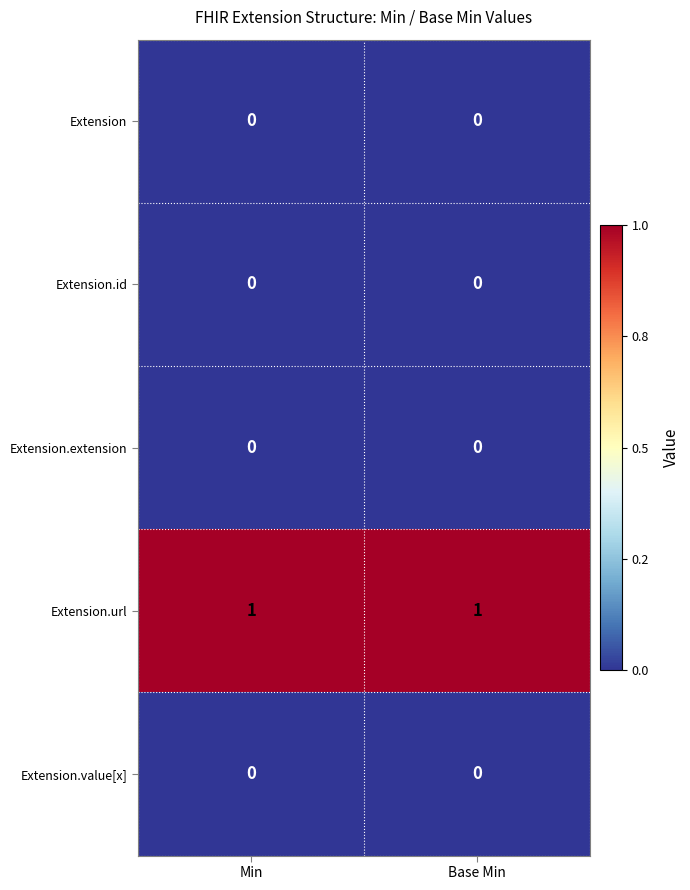

The value of Extension.value[x] at Base Min is 0. True or false?

True